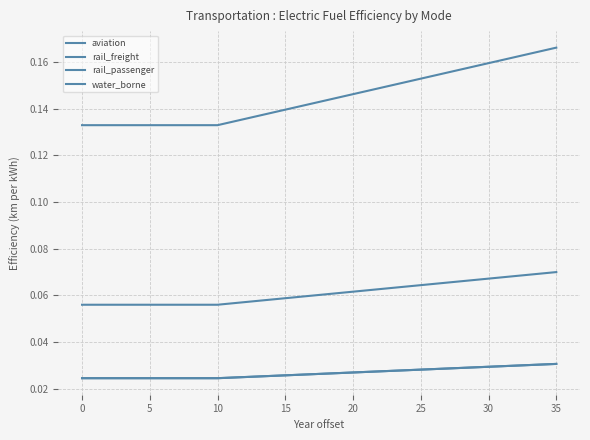

What are all the series names shown in the legend?

aviation, rail_freight, rail_passenger, water_borne